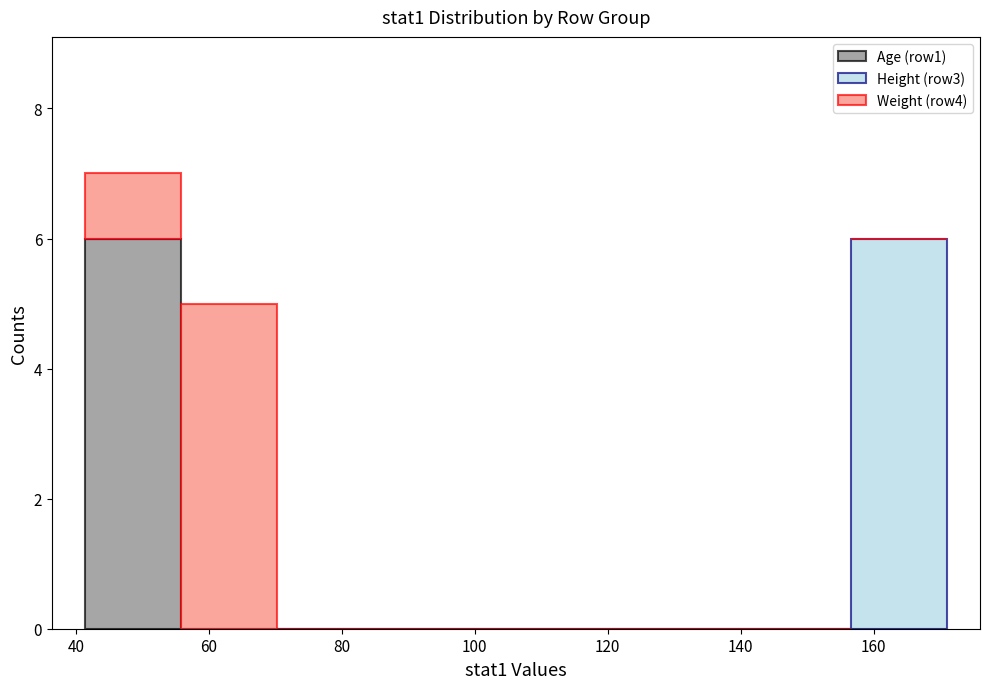

Reading left to right, list every stacked bar in this chart as the range it spans on the x-axis followed by its total height. Neither the bar edges nor the heights are printed on the chart, so give them approximately, as read against the axes.

41.4 to 55.8: 7
55.8 to 70.2: 5
70.2 to 84.6: 0
84.6 to 99.0: 0
99.0 to 113.4: 0
113.4 to 127.8: 0
127.8 to 142.2: 0
142.2 to 156.6: 0
156.6 to 171.0: 6